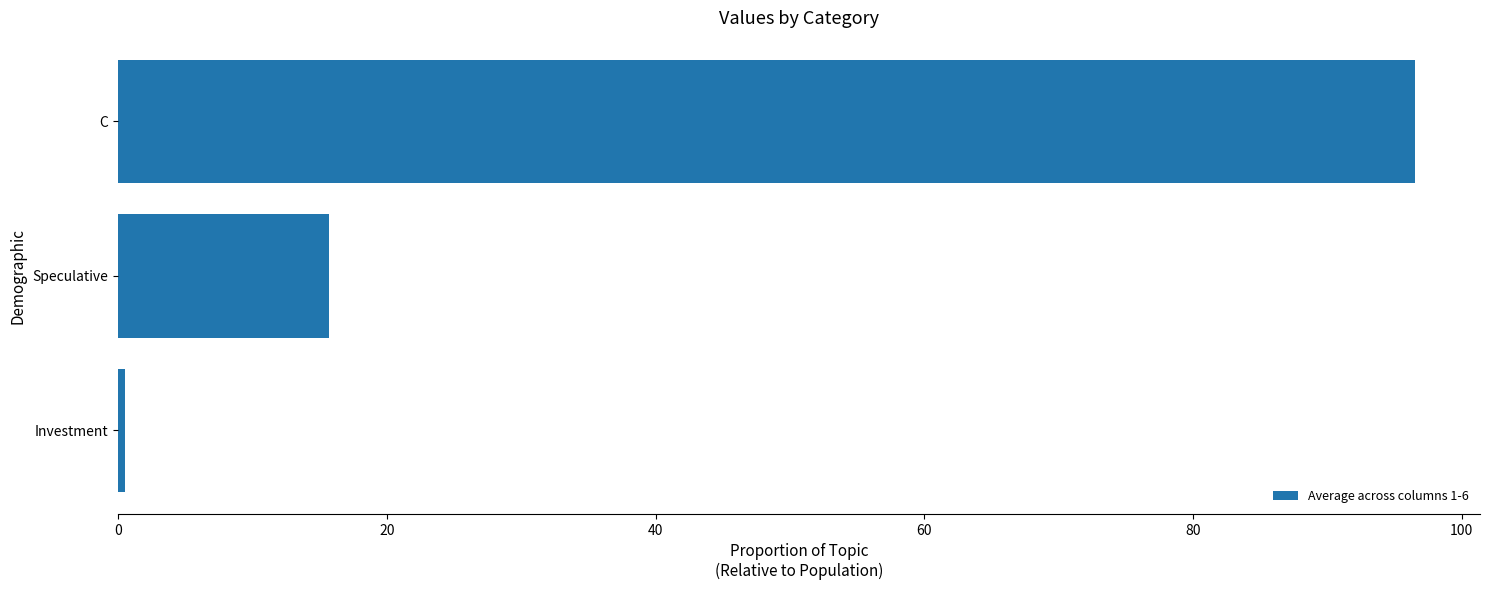

Reading top to bottom, list all the values displayed in this chart.

96.5	15.7	0.5